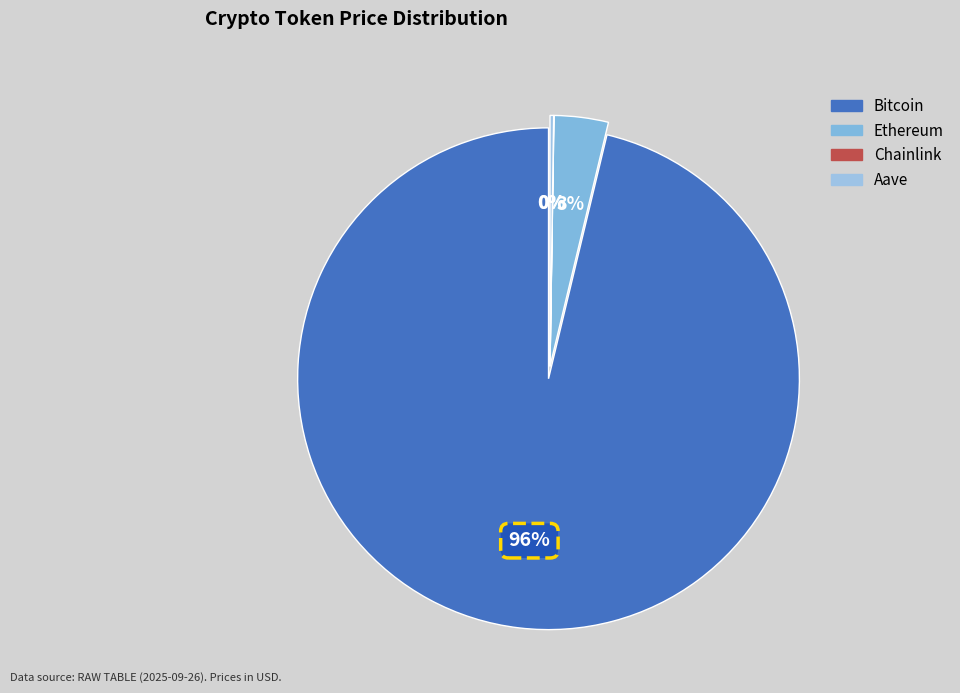

How much of the chart is everything except Bitcoin?

3.7%